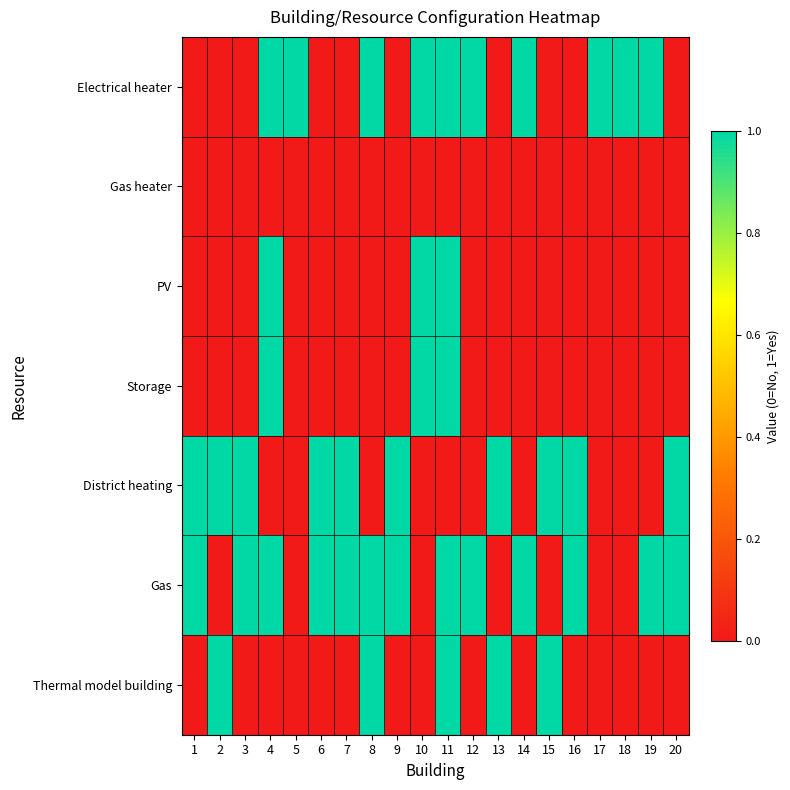

What is the total value across all series at 11?

5